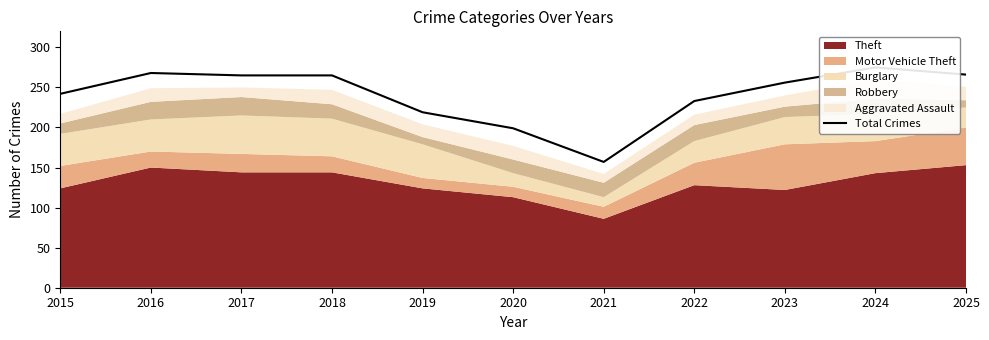

Does the chart have visible grid lines?

No